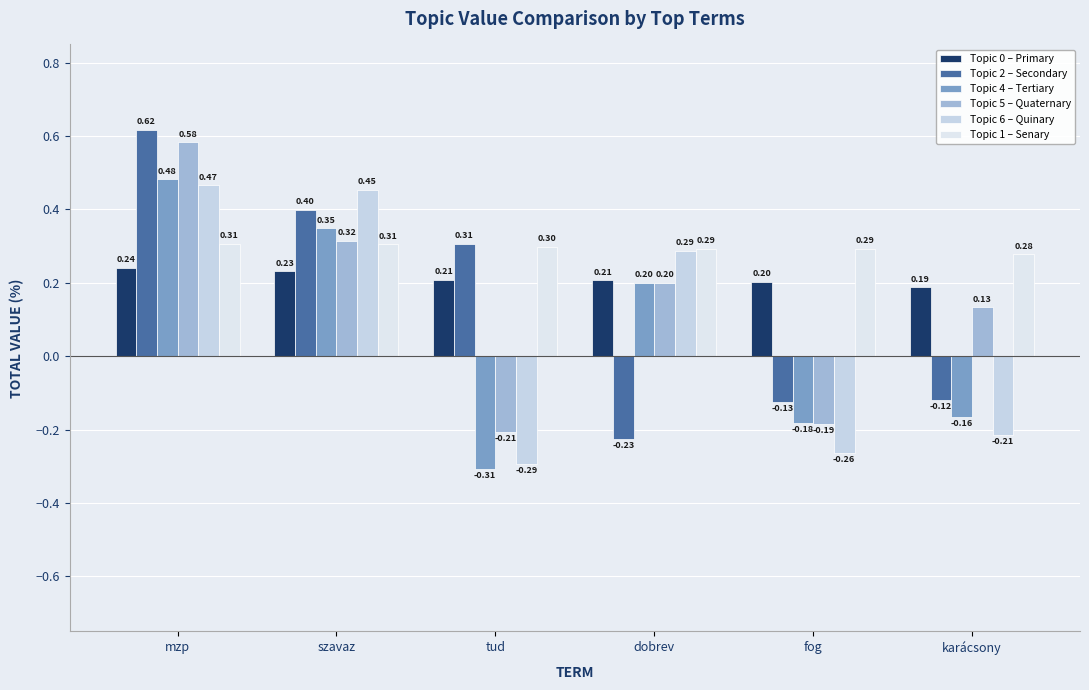

What is the sum of the Topic 5 – Quaternary values at fog and karácsony?

-0.1